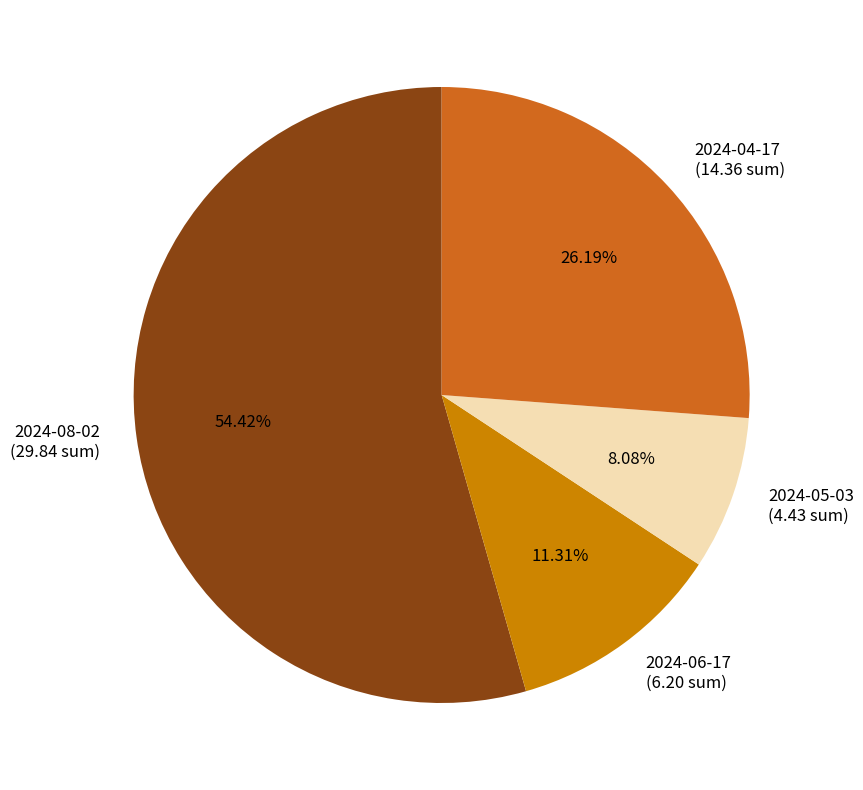

How many segments does this pie chart have?

4